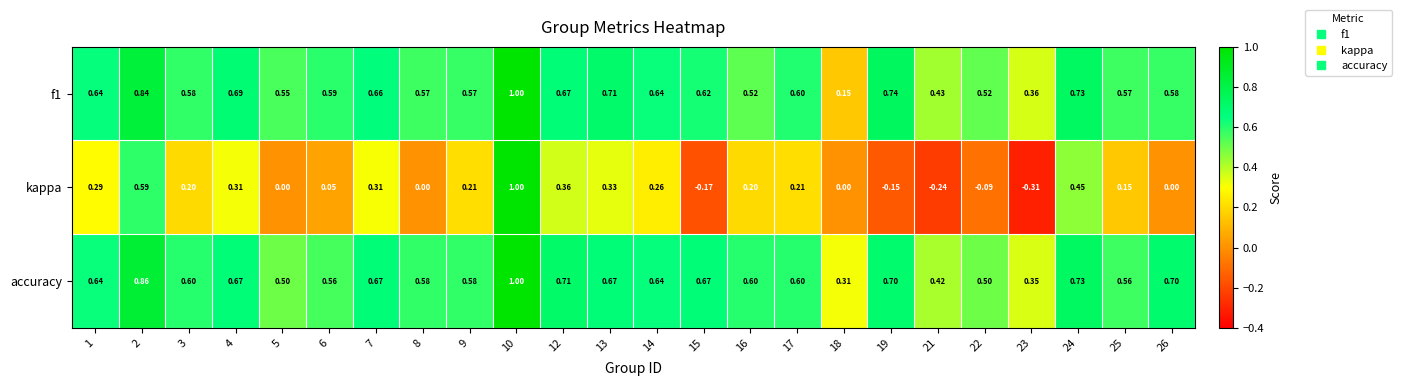

Between 7 and 8, which series saw the biggest shift?

kappa